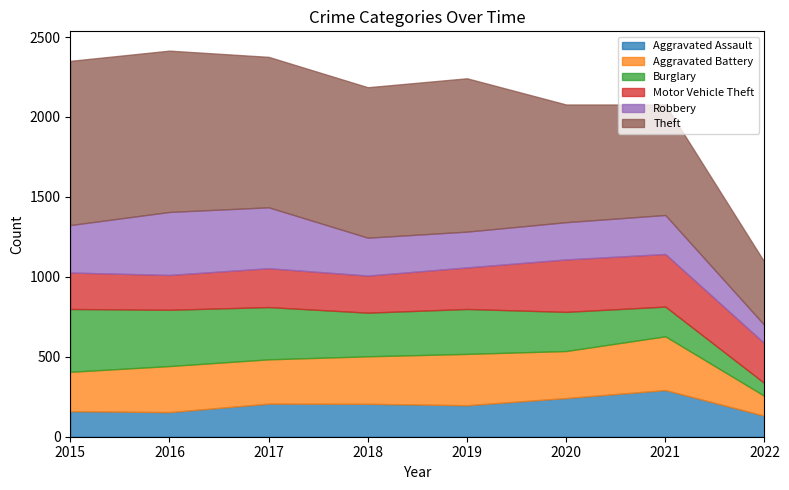

Which series ends up on top after the final intersection of Burglary and Motor Vehicle Theft?

Motor Vehicle Theft